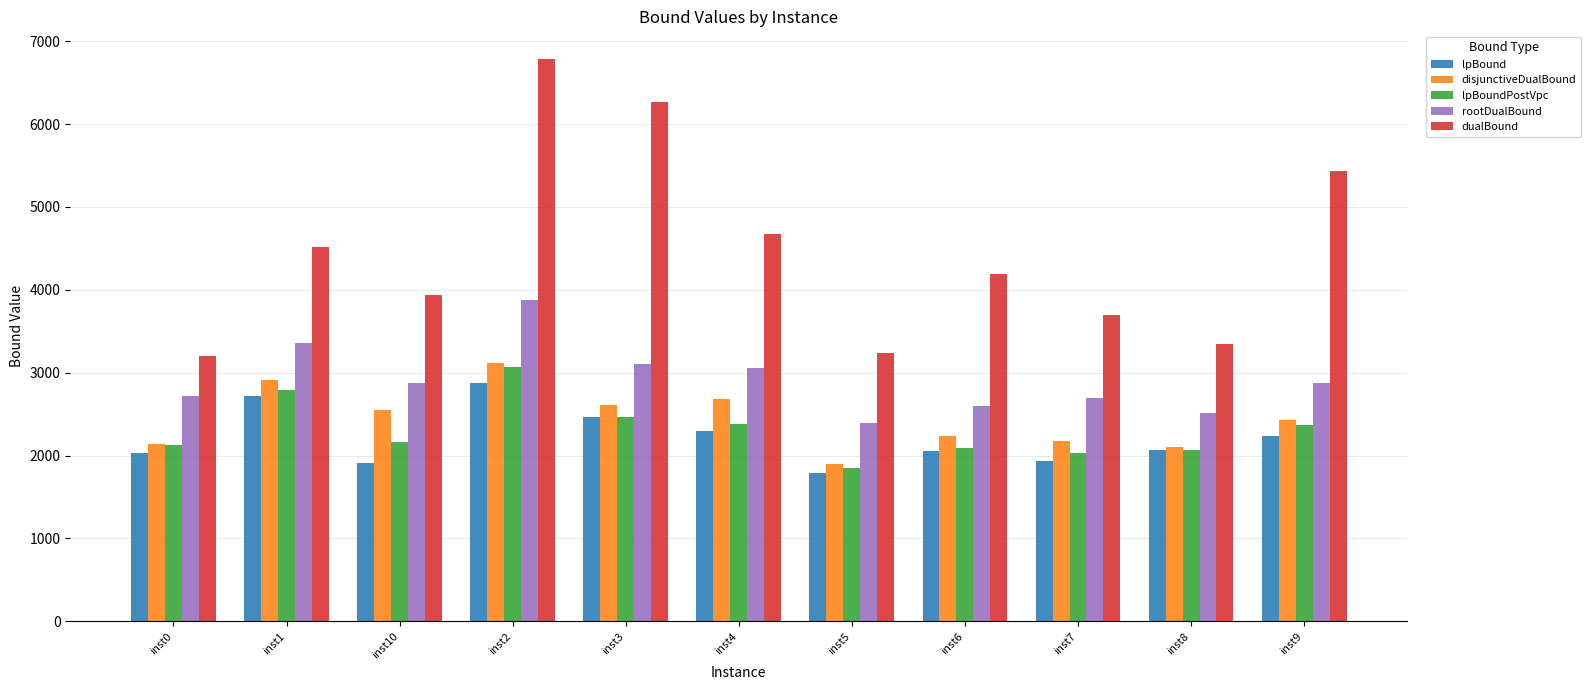

What is the total value across all series at inst7?

12538.6